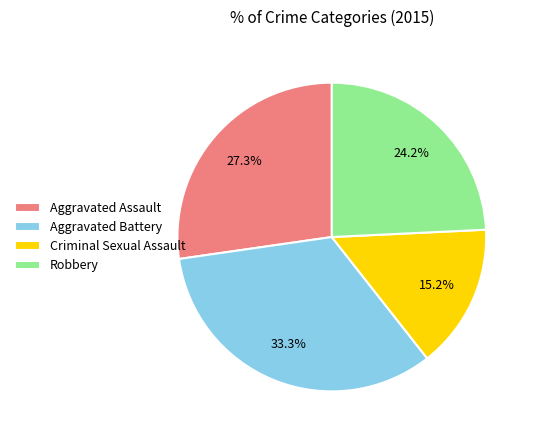

Approximately how many times larger is the value at Aggravated Battery compared to Criminal Sexual Assault?

2.2